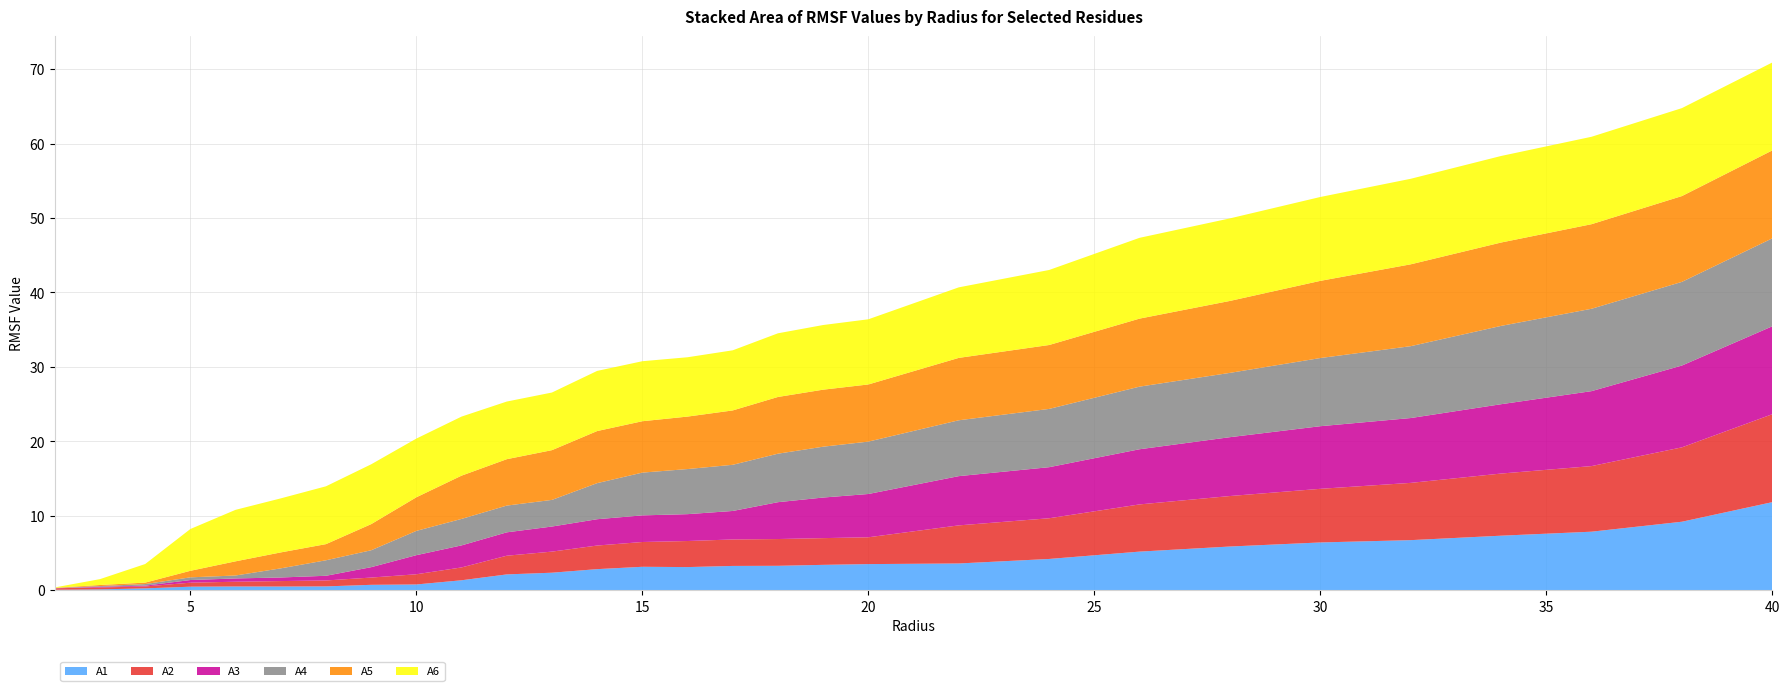

Reading left to right, transcribe all the data shown in this chart.

A1: 0.0	0.1	0.2	0.5	0.5	0.5	0.5	0.7	0.8	1.3	2.1	2.3	2.8	3.1	3.1	3.2	3.3	3.4	3.5	3.6	4.2	5.2	5.9	6.4	6.7	7.3	7.8	9.2	11.8
A2: 0.2	0.3	0.3	0.5	0.6	0.7	0.8	1.0	1.4	1.7	2.5	2.8	3.2	3.3	3.5	3.6	3.6	3.6	3.6	5.1	5.5	6.3	6.8	7.2	7.7	8.4	8.8	10.0	11.8
A3: 0.0	0.1	0.1	0.4	0.4	0.5	0.6	1.4	2.6	3.0	3.1	3.4	3.5	3.6	3.6	3.8	5.0	5.5	5.8	6.6	6.9	7.4	7.9	8.4	8.7	9.3	10.1	11.0	11.8
A4: 0.0	0.1	0.2	0.4	0.4	1.2	2.1	2.3	3.3	3.6	3.6	3.6	4.8	5.7	6.1	6.2	6.5	6.8	7.0	7.5	7.8	8.4	8.6	9.2	9.7	10.5	11.1	11.2	11.8
A5: 0.0	0.1	0.2	0.9	1.9	2.1	2.2	3.5	4.5	5.8	6.2	6.7	7.0	6.9	7.1	7.3	7.6	7.7	7.7	8.4	8.6	9.1	9.7	10.4	11.0	11.2	11.4	11.5	11.8
A6: 0.1	0.8	2.5	5.6	6.9	7.3	7.8	8.0	7.9	7.9	7.7	7.7	8.1	8.1	8.0	8.1	8.6	8.7	8.8	9.5	10.1	10.9	11.1	11.3	11.5	11.6	11.8	11.8	11.8